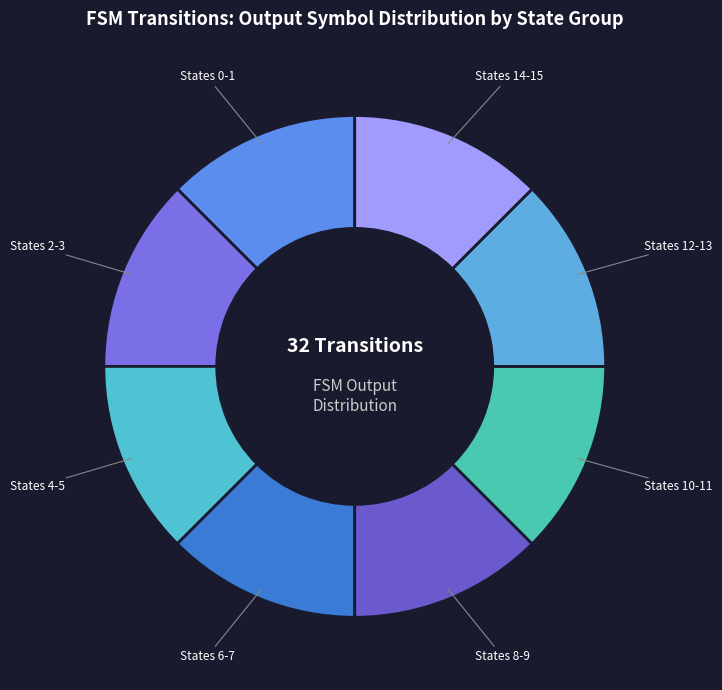

True or false: States 4-5 accounts for 12% of the total.

True